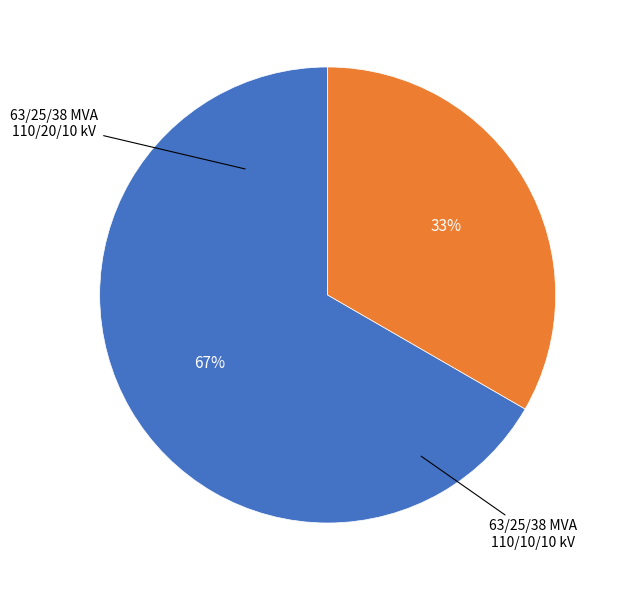

To the nearest percent, what is the average slice percentage?

50%